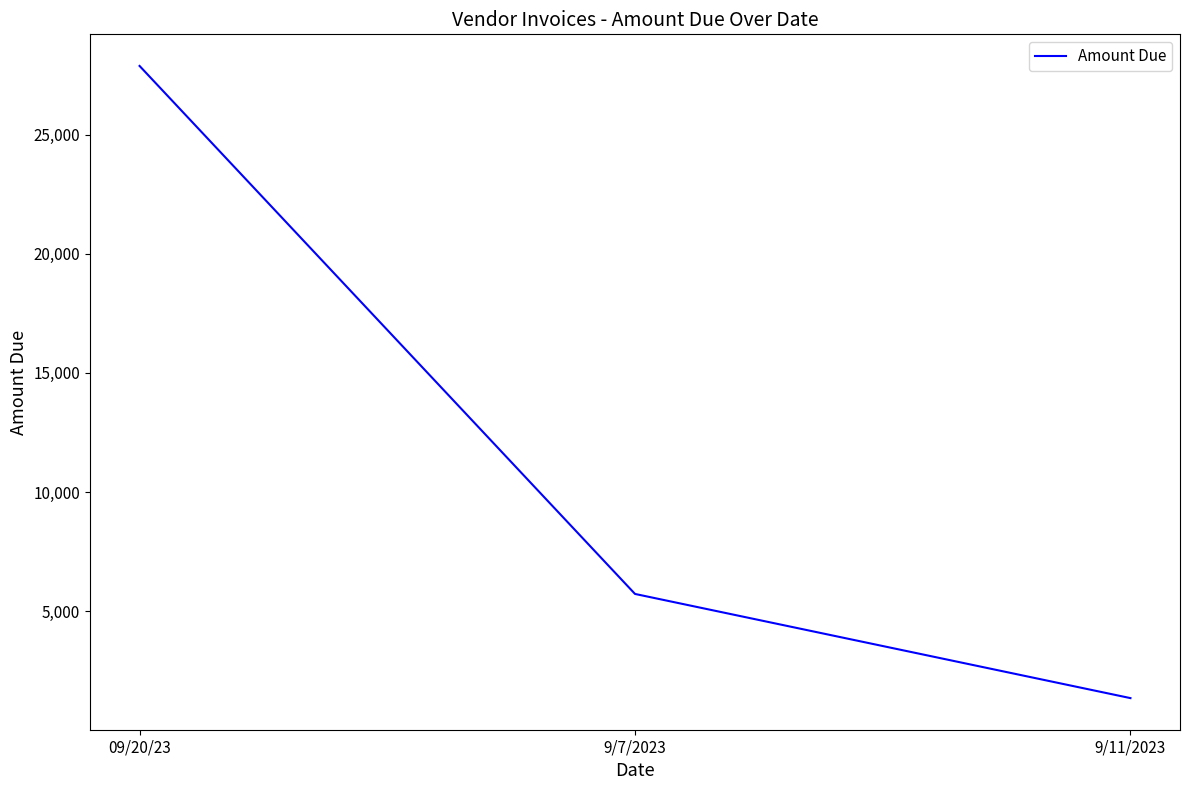

Which has a higher value, 9/7/2023 or 9/11/2023?

9/7/2023